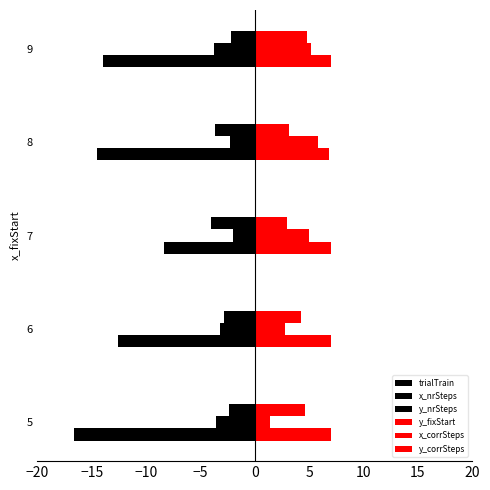

Count the number of categories in the chart.

5